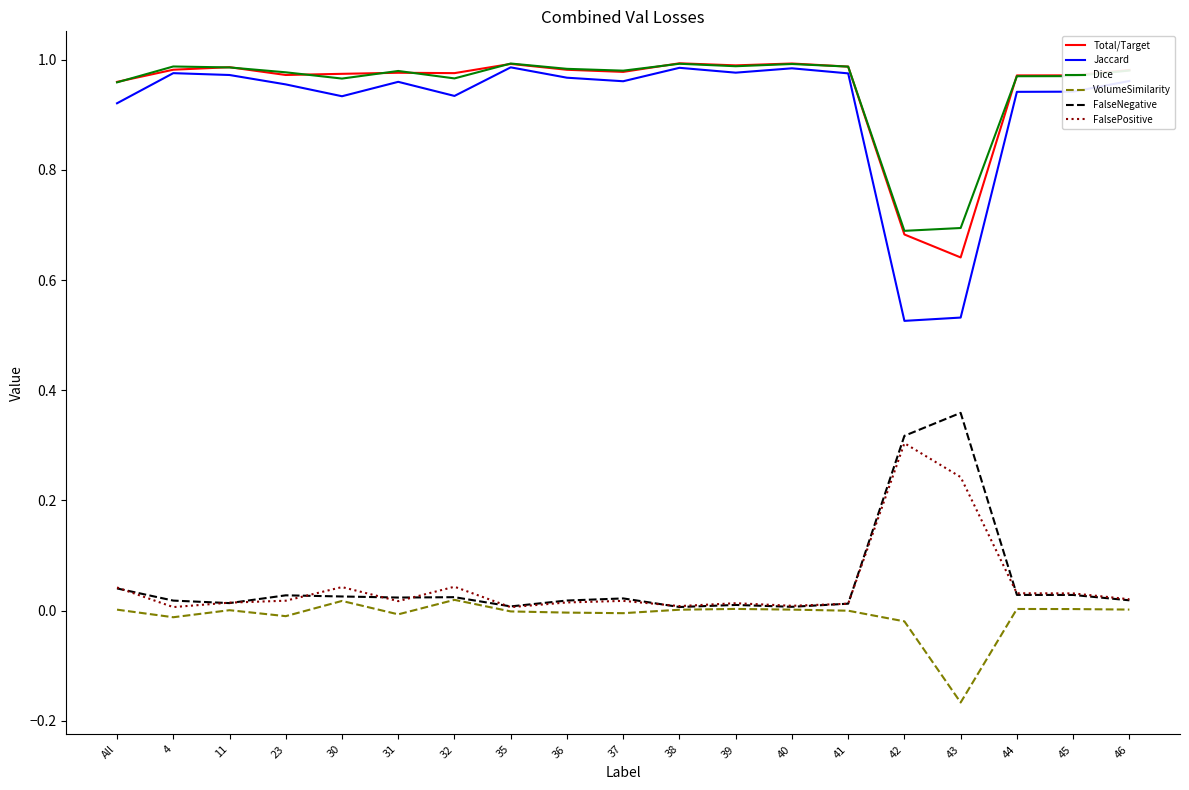

Which series has the widest spread of values?

Jaccard